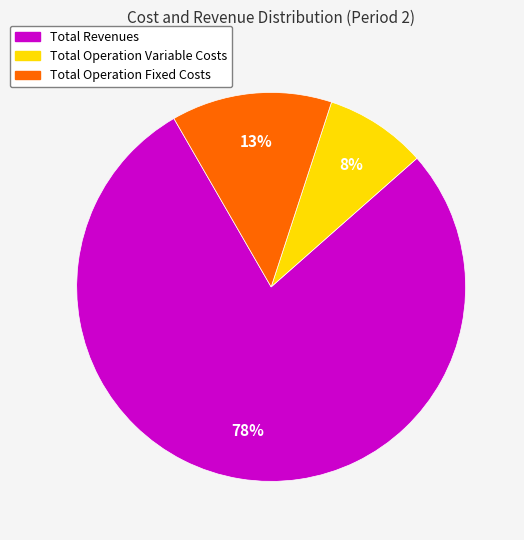

To the nearest percent, what is the average slice percentage?

33%